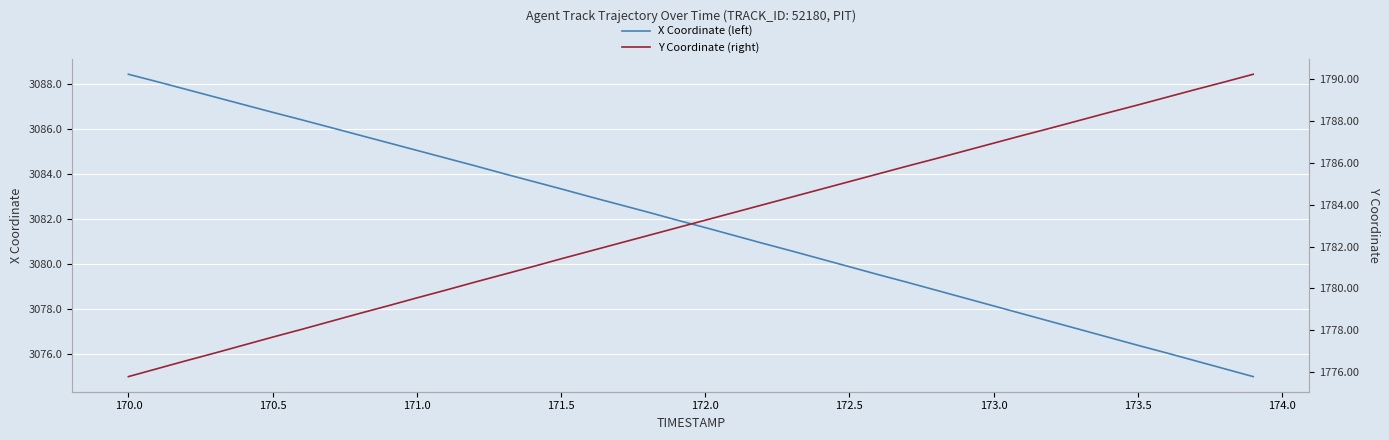

Rank the series by their average value, from lowest to highest.

Y Coordinate (right), X Coordinate (left)